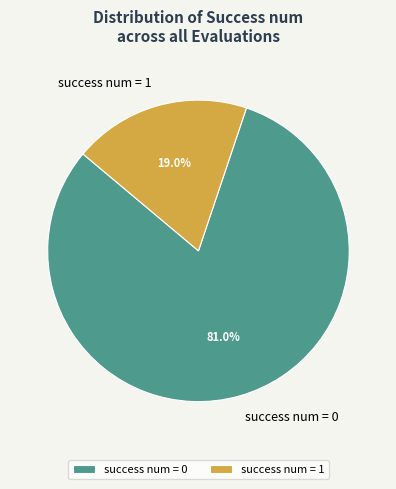

What is the majority slice?

success num = 0